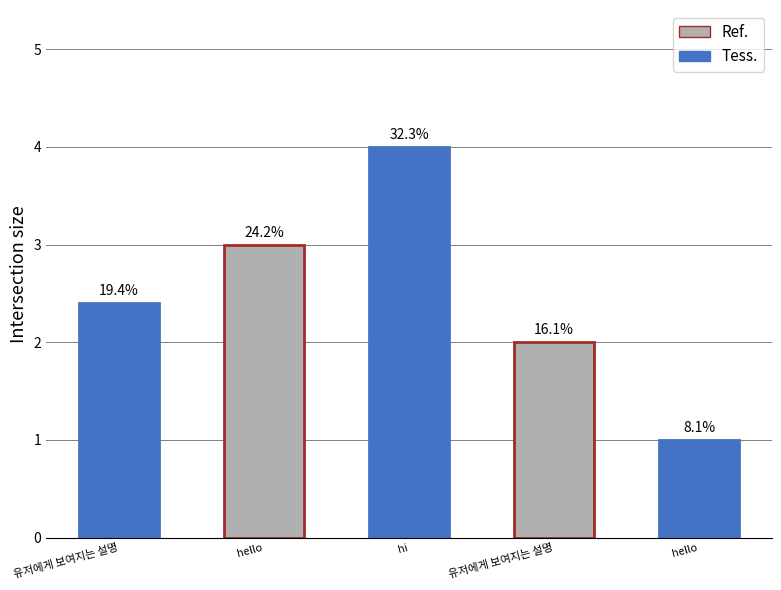

Reading left to right, extract all data points from this chart.

유저에게 보여지는 설명=2.4	hello=3.0	hi=4.0	유저에게 보여지는 설명=2.0	hello=1.0